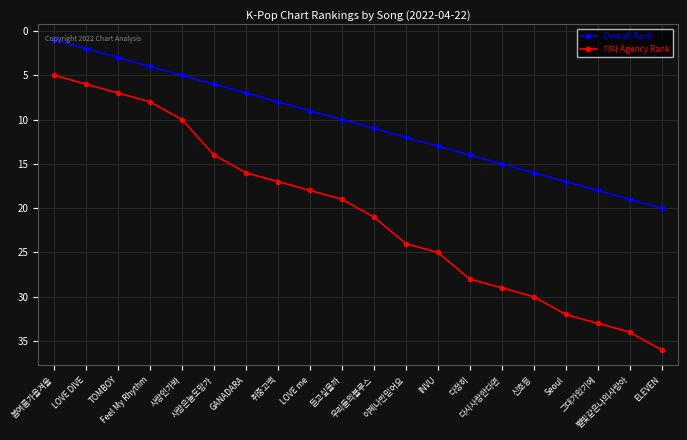

Which series changed the most between 봄여름가을겨울 and 다시사랑한다면?

기타 Agency Rank